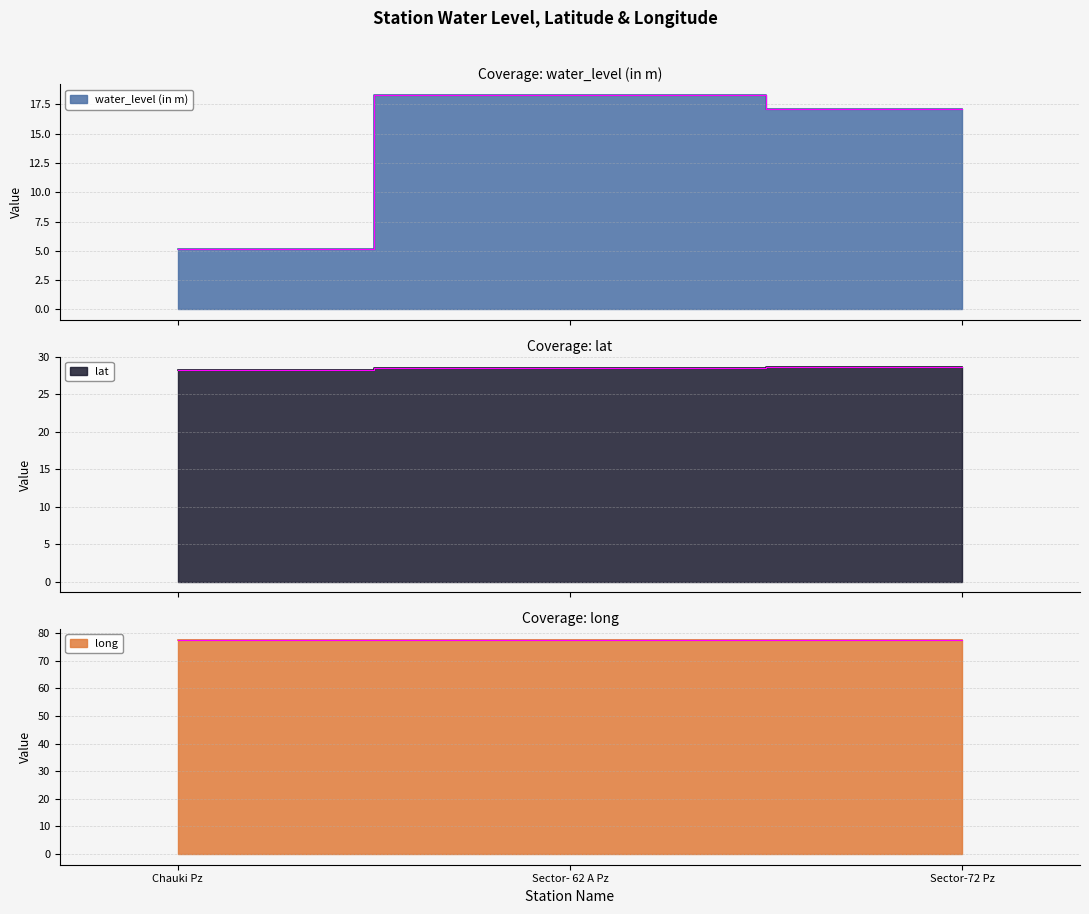

How many categories are shown in the chart?

3